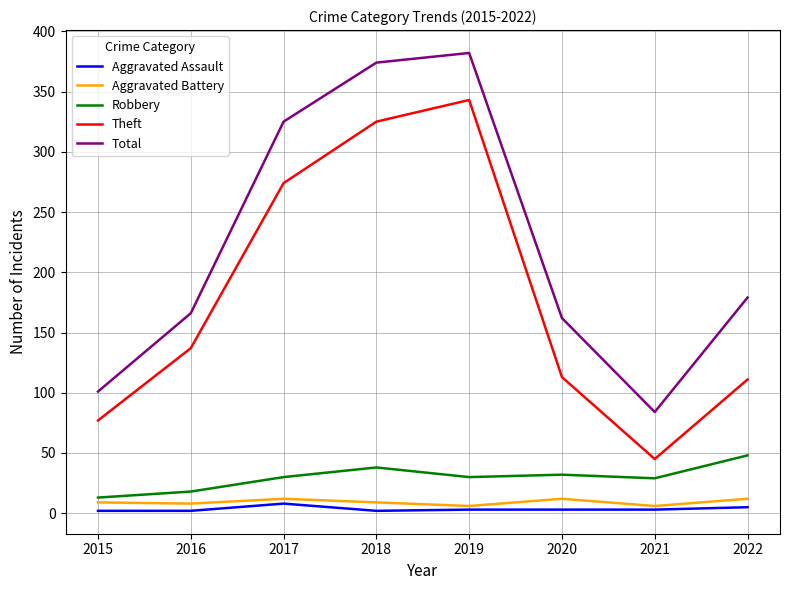

Which category has the highest value in the Theft series?

2019